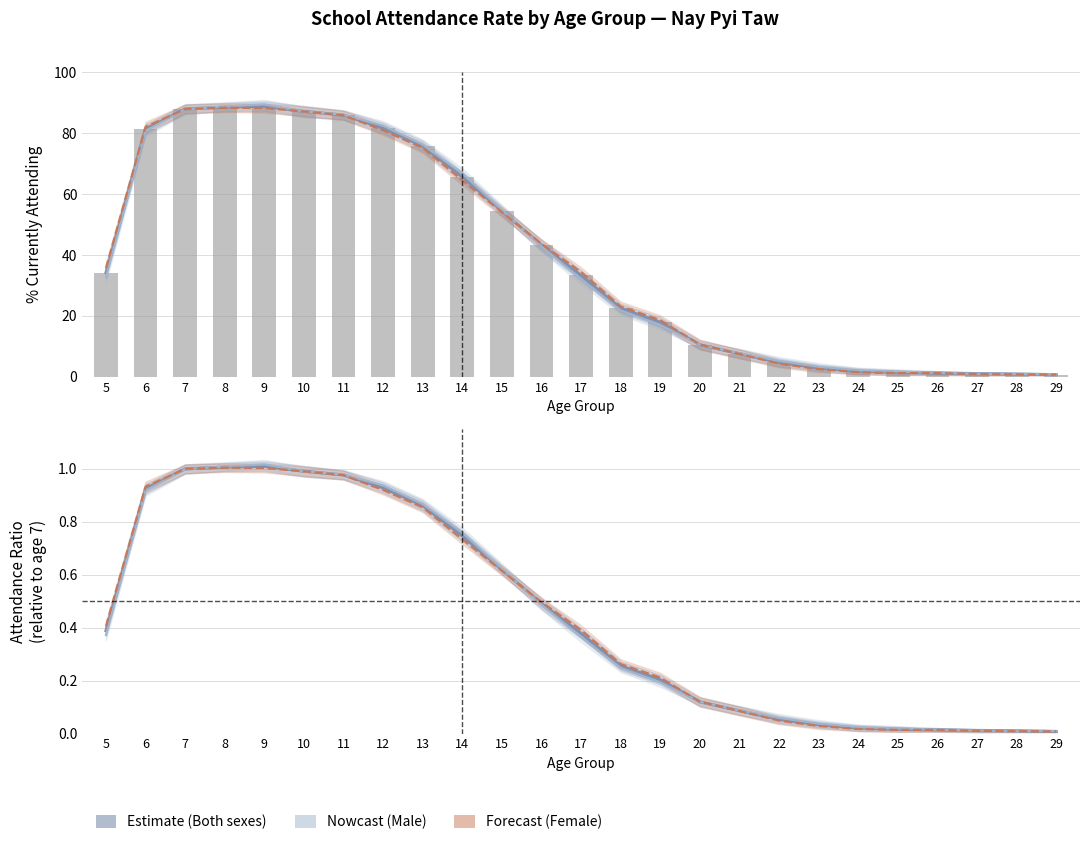

The % currently attending (Both) series shows 1.0 at 9. True or false?

True